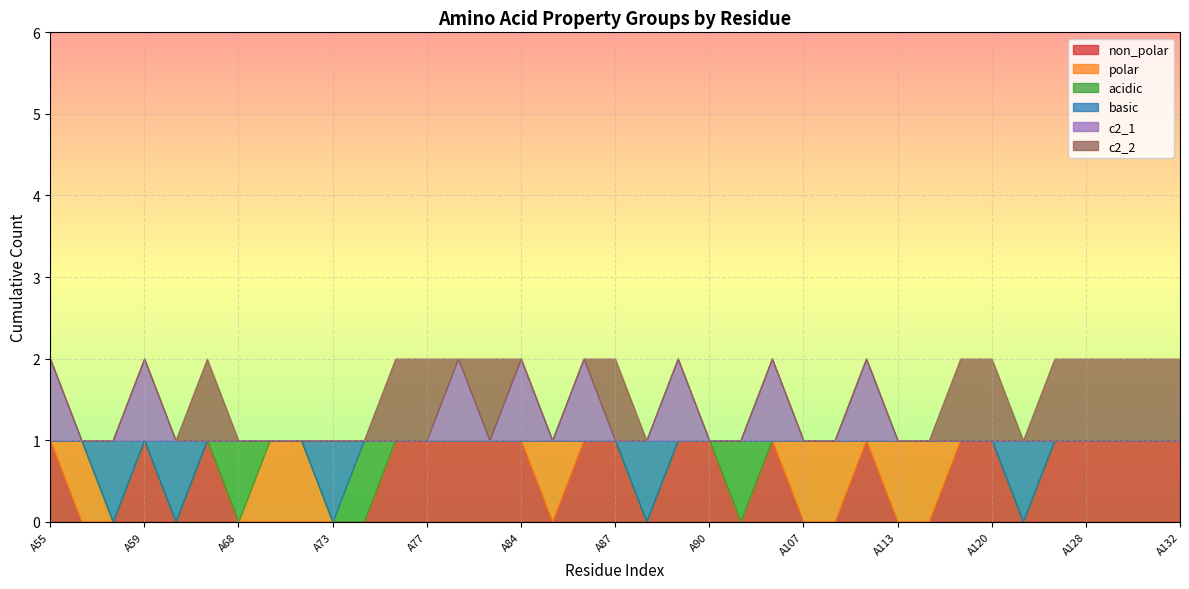

What are all the series names shown in the legend?

non_polar, polar, acidic, basic, c2_1, c2_2